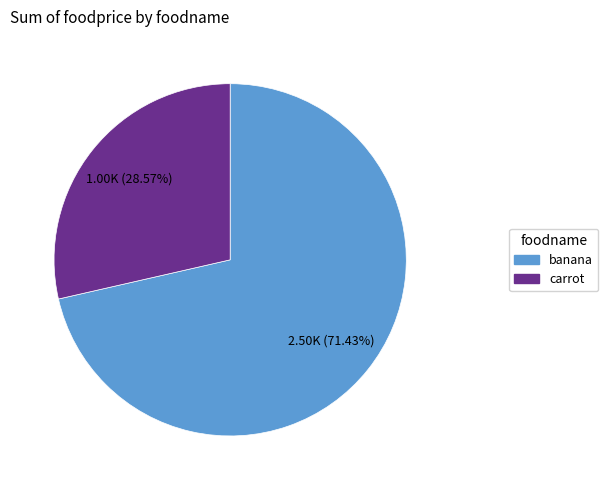

The banana slice represents 71% of the pie. True or false?

True